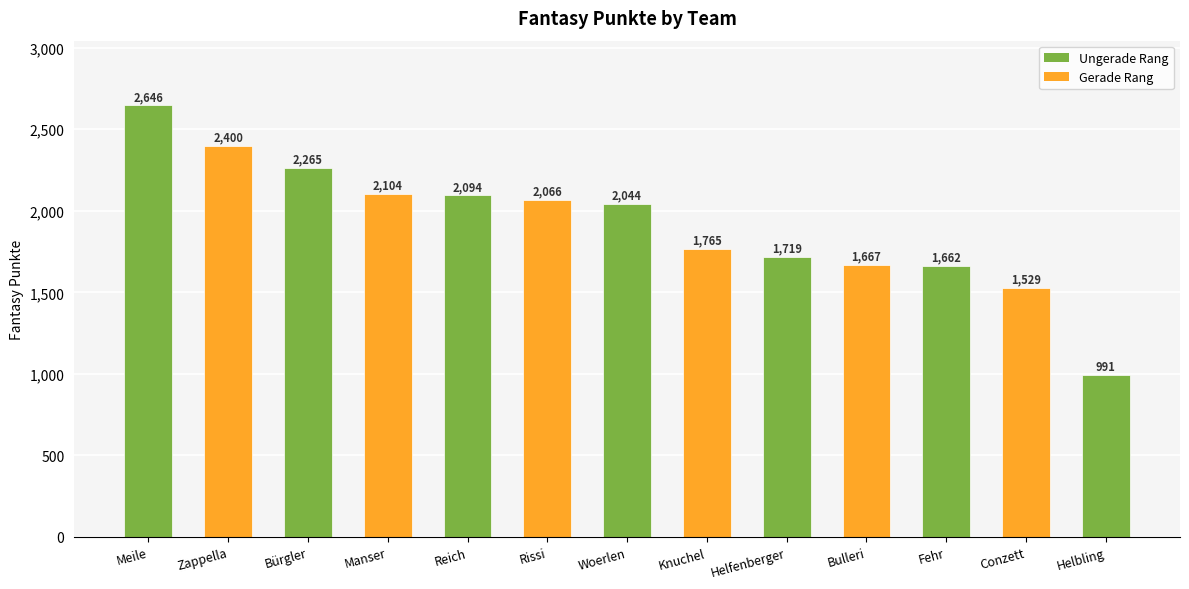

What is the label of the 13th bar from the left?

Helbling